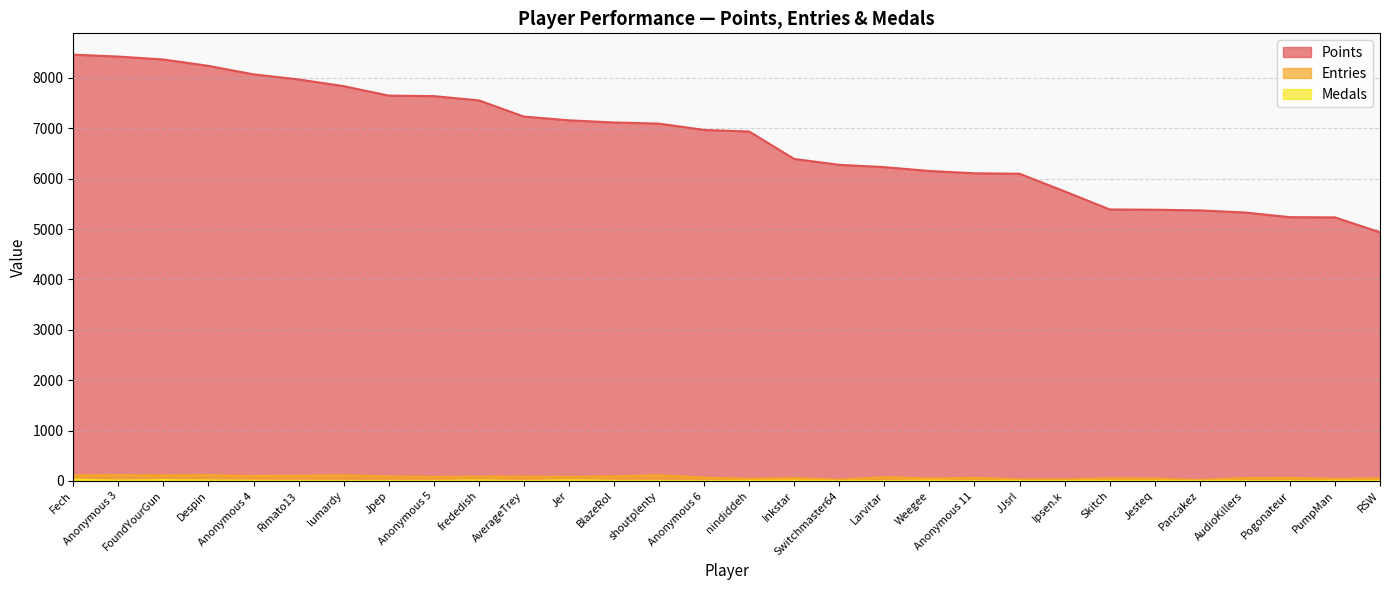

At which category is the sum across all series the highest?

Fech